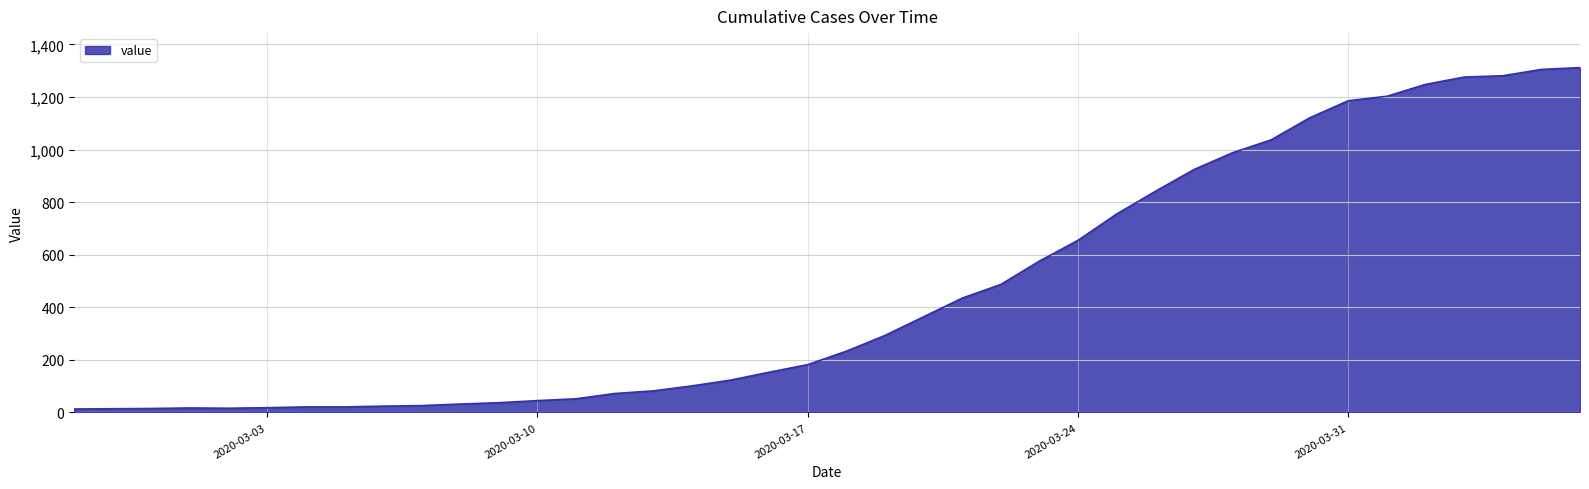

What is the greatest value displayed?

1312